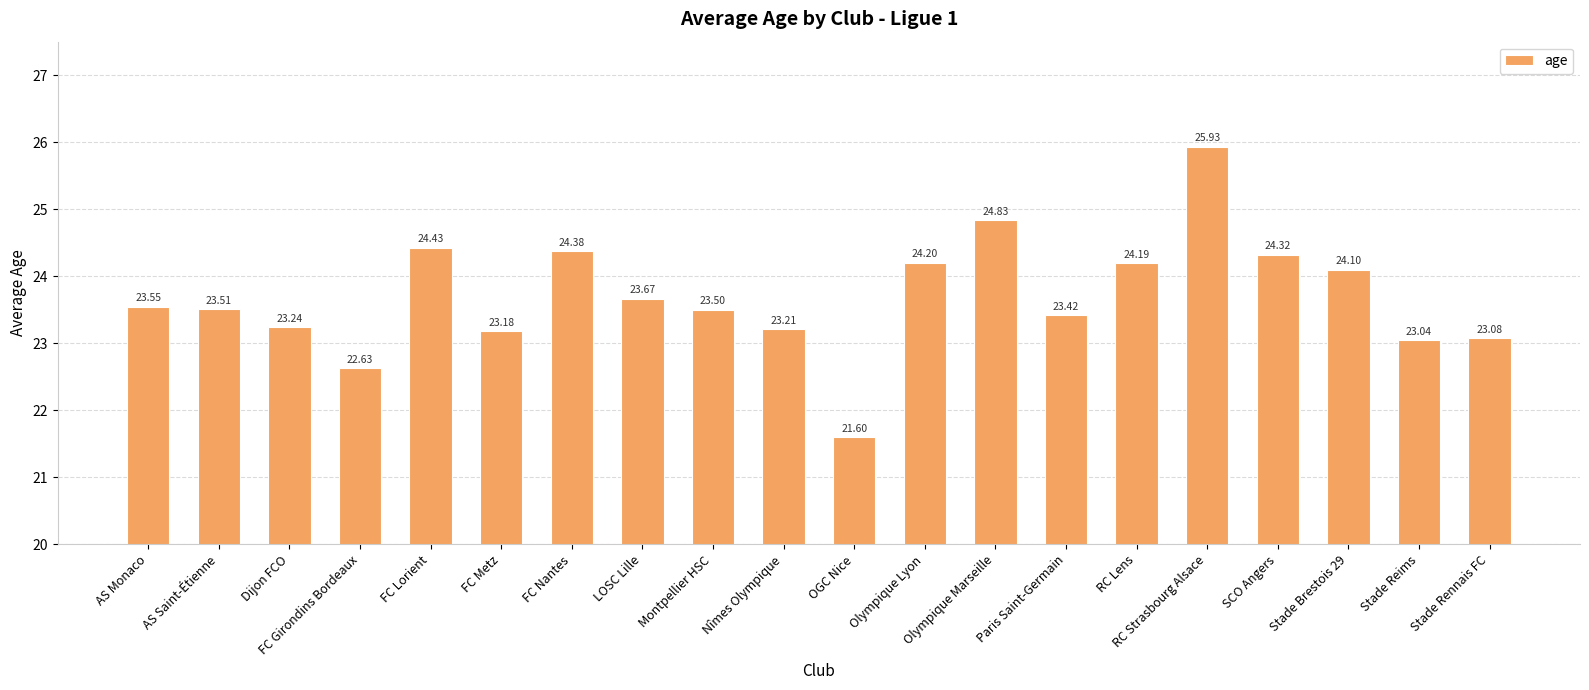

What is the label of the 11th bar from the right?

Nîmes Olympique